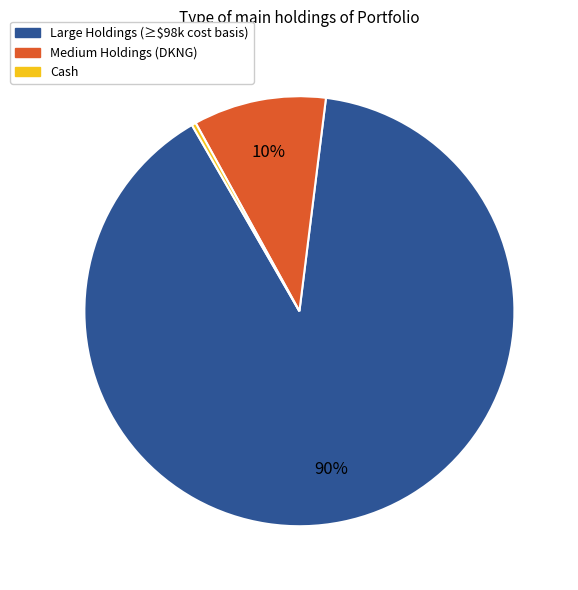

Does any single category account for the majority?

Yes